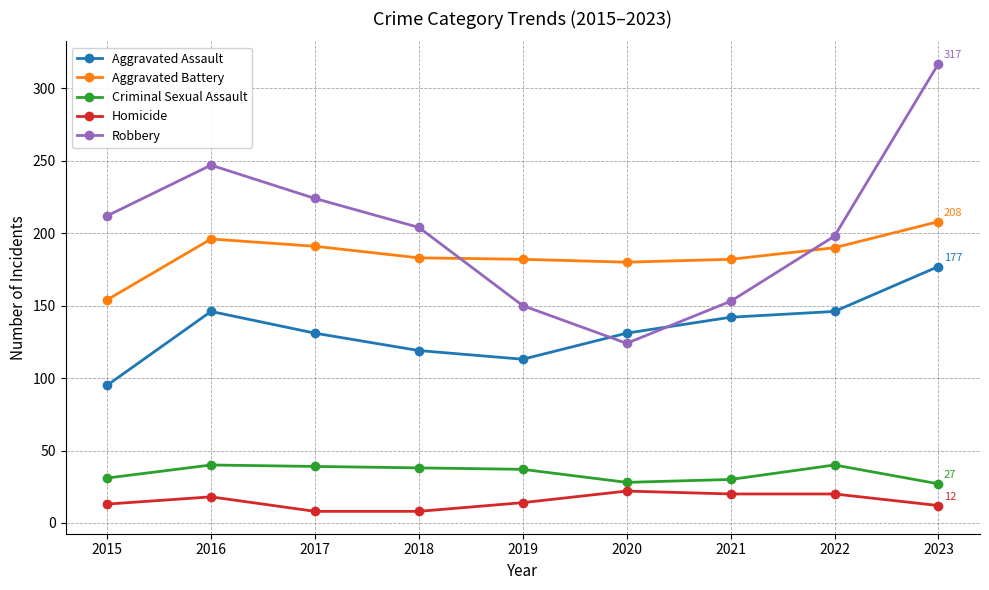

How many lines are shown in the chart?

5